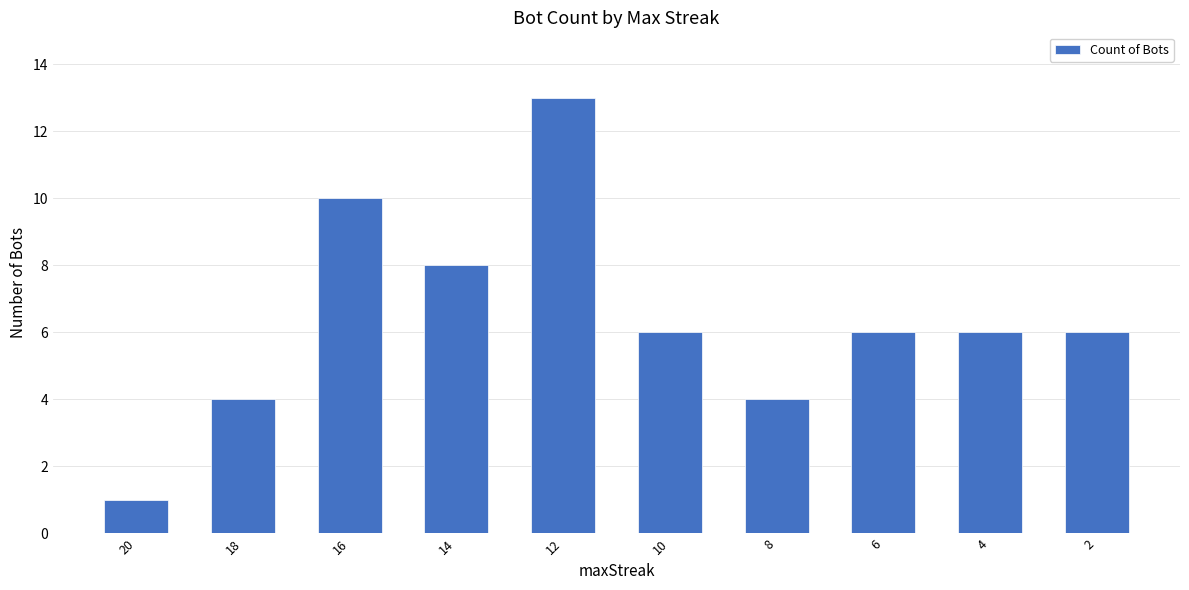

What is the value of the 9th bar from the left?

6